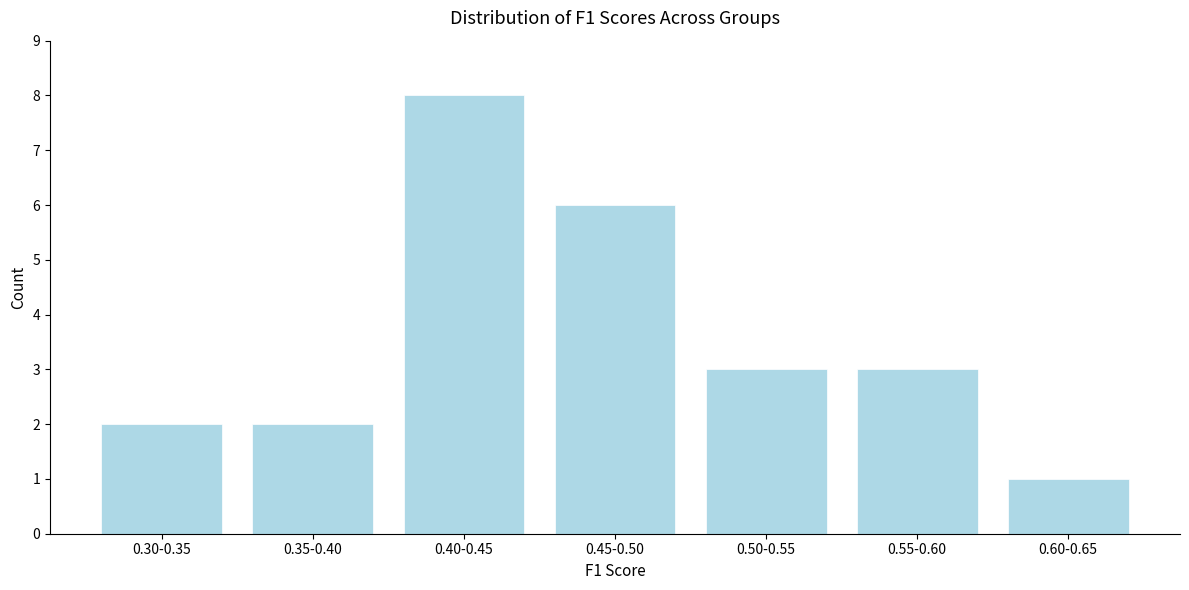

Reading left to right, transcribe all the data shown in this chart.

2	2	8	6	3	3	1